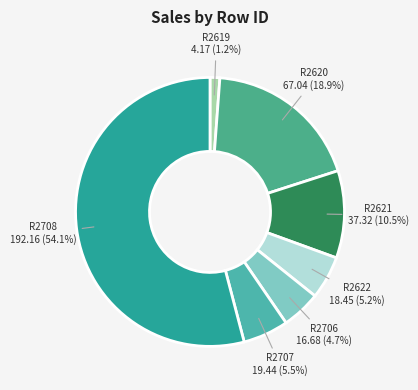

How many slices are in this pie chart?

7